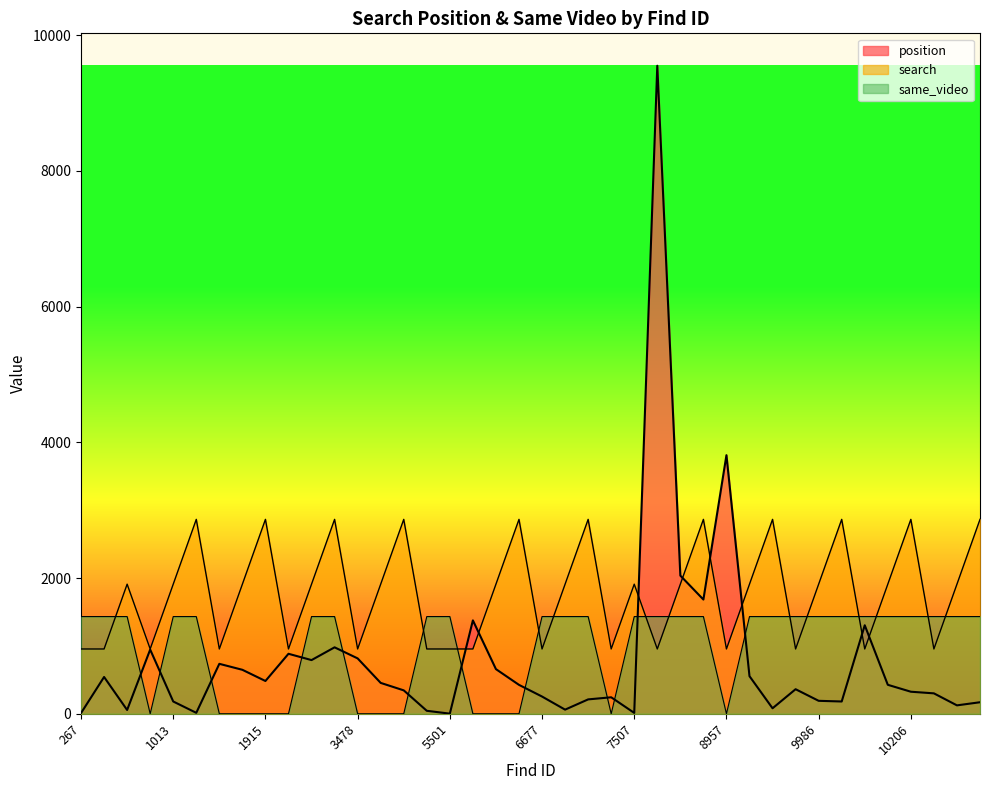

Which series has the widest spread of values?

position